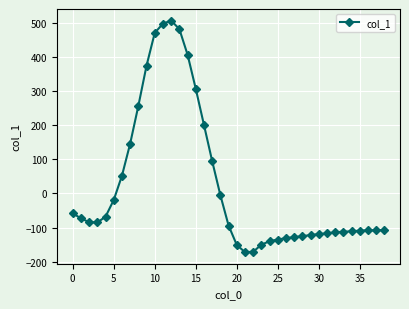

What is the difference between the second highest and minimum values?

670